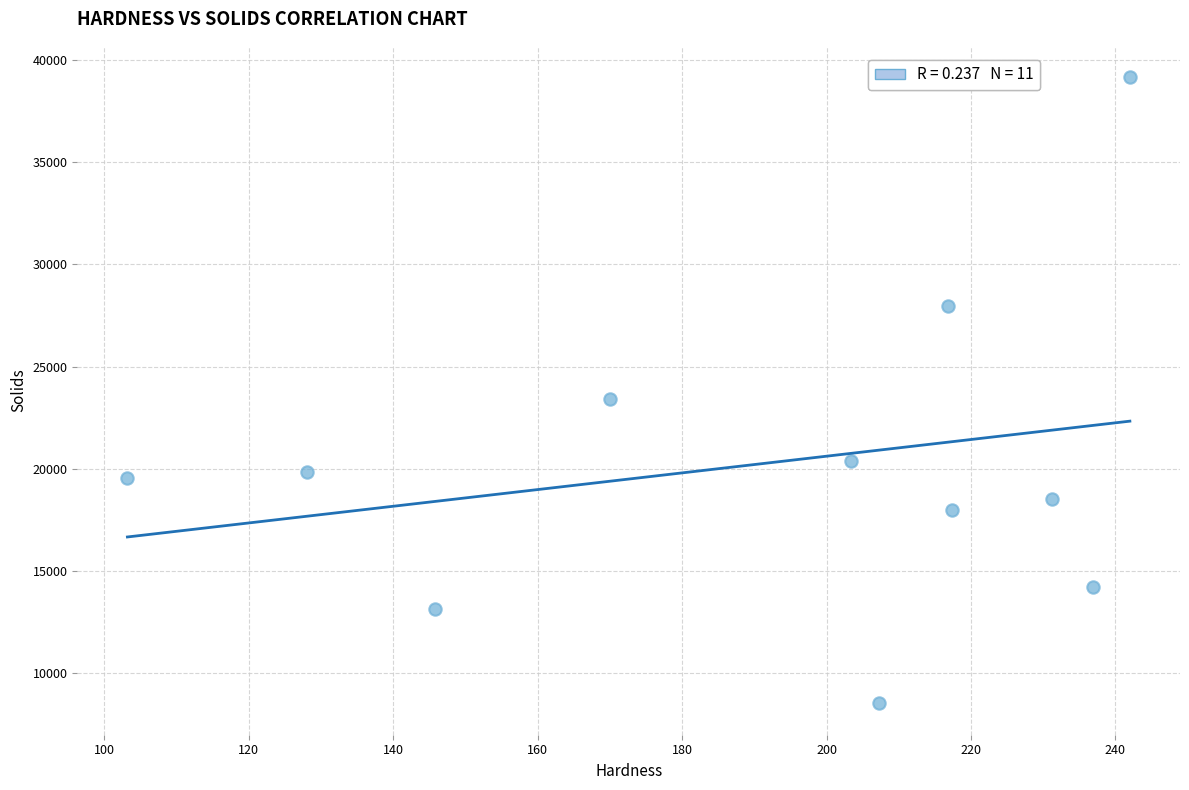

What is the range of Y values (max minus min)?

30611.3